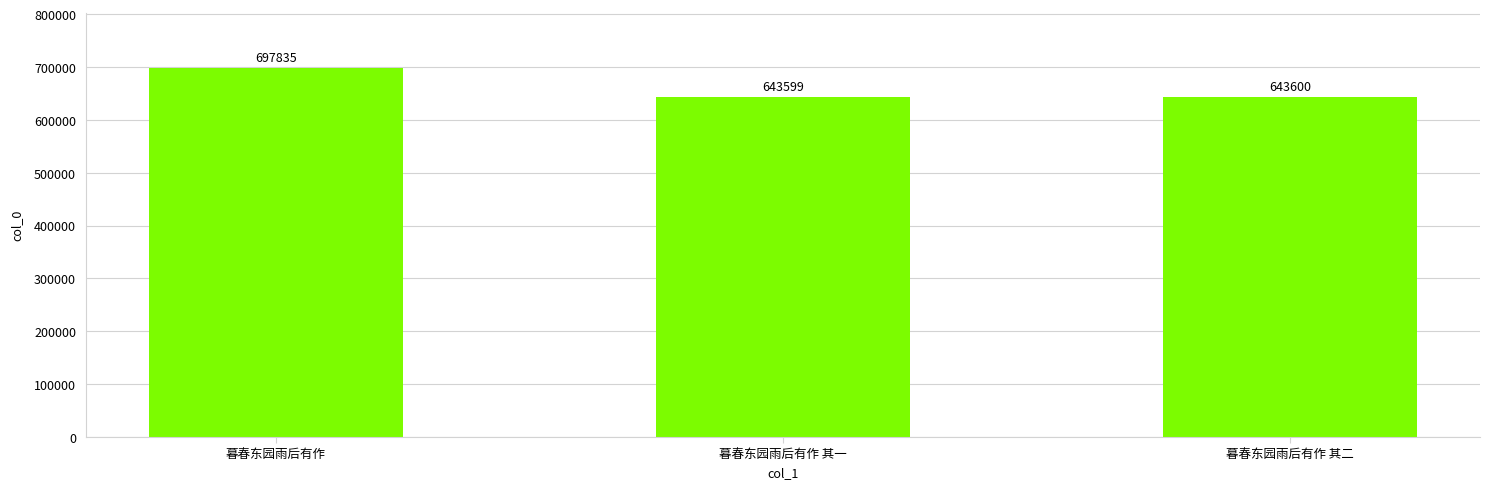

What is the maximum value shown in the chart?

697835